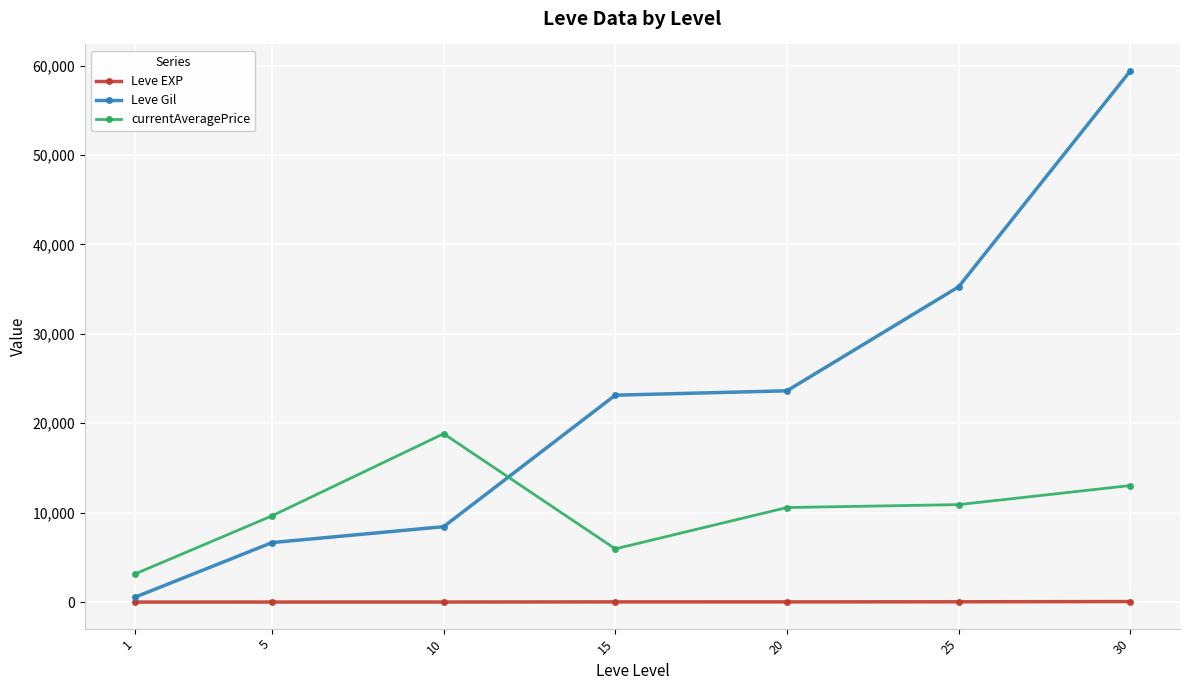

What is the greatest value displayed?

59405.0